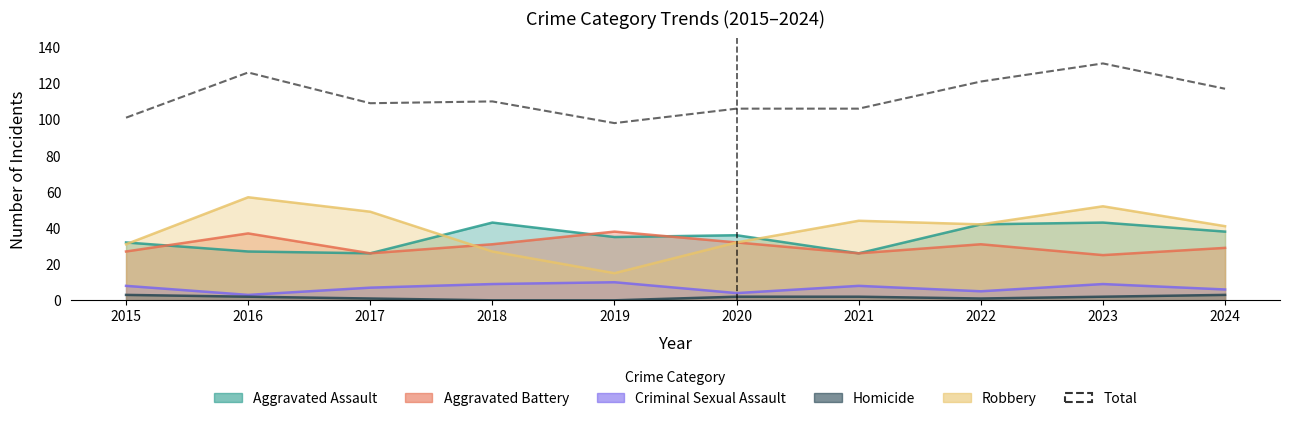

How many lines are shown in the chart?

1